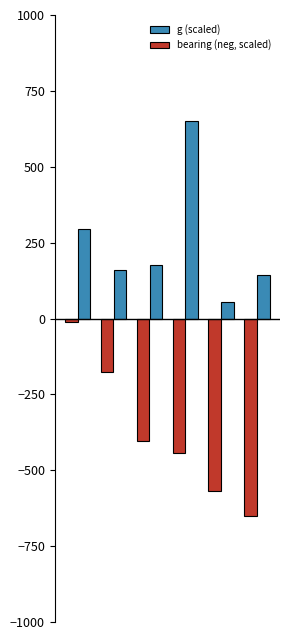

Which series has the largest total across all categories?

g (scaled)